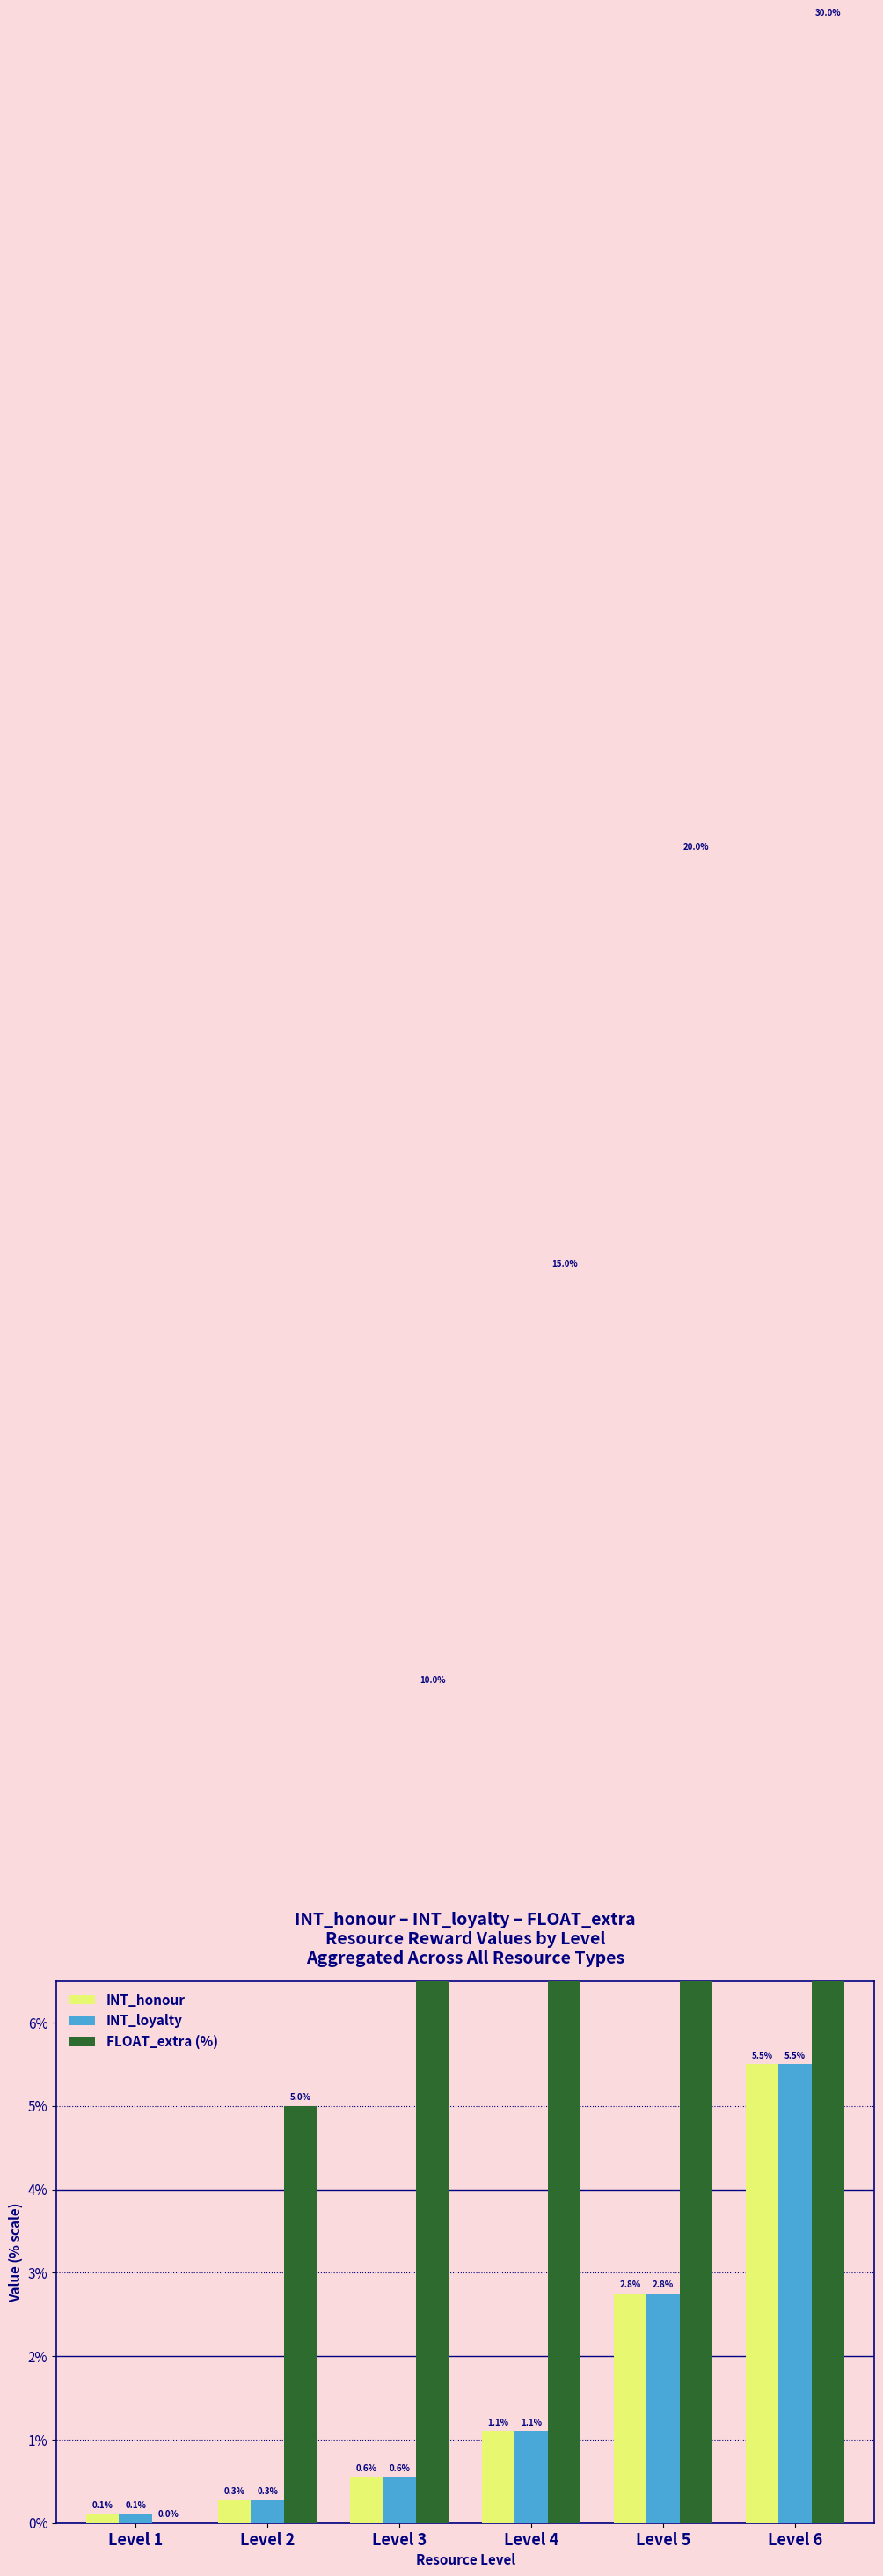

Which series has the largest total across all categories?

FLOAT_extra (%)